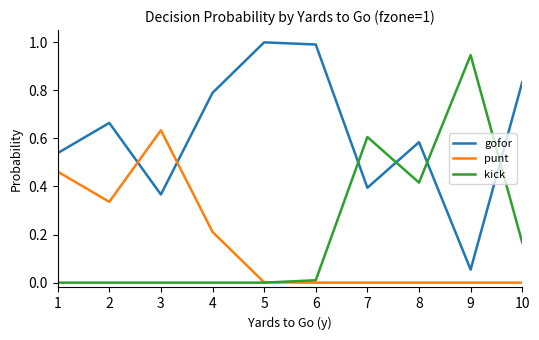

What are all the series names shown in the legend?

gofor, punt, kick